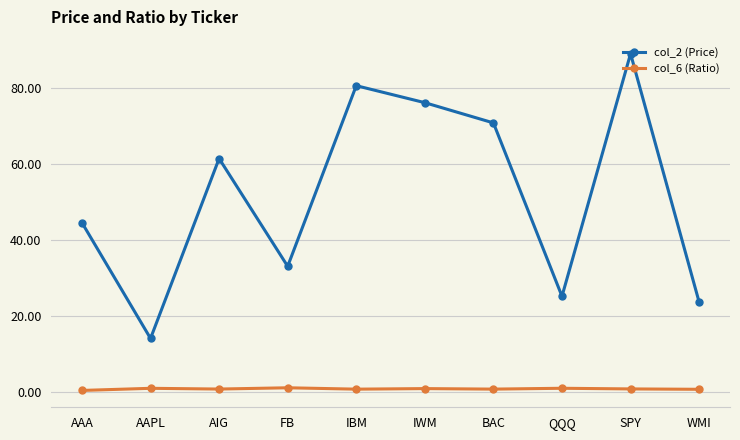

What are all the series names shown in the legend?

col_2 (Price), col_6 (Ratio)